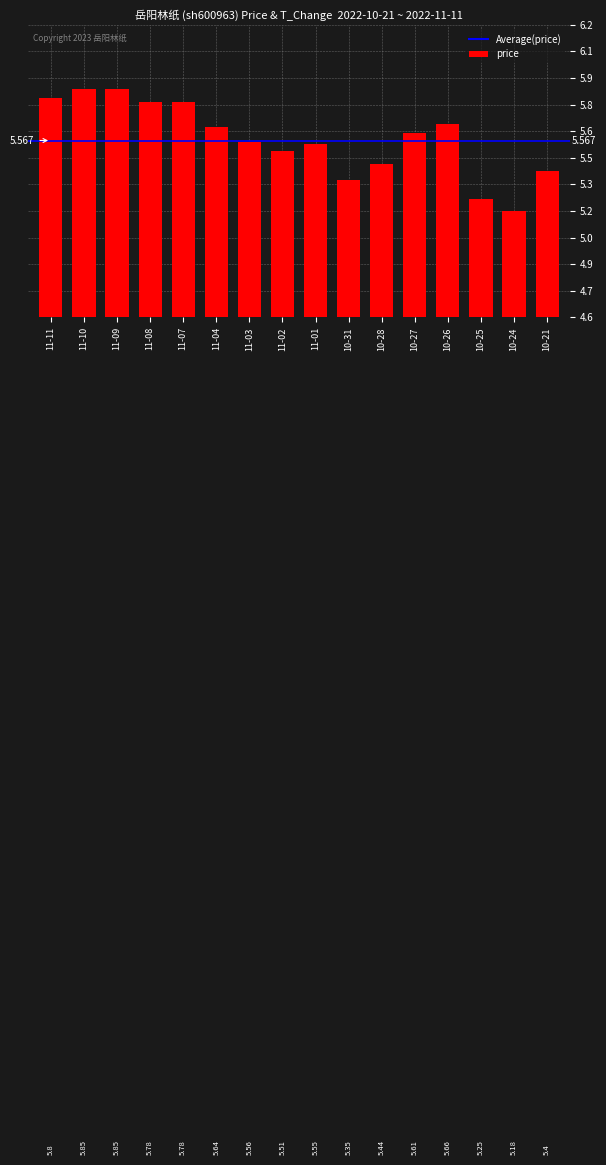

Reading right to left, list all the values displayed in this chart.

5.4	5.2	5.2	5.7	5.6	5.4	5.3	5.5	5.5	5.6	5.6	5.8	5.8	5.8	5.8	5.8